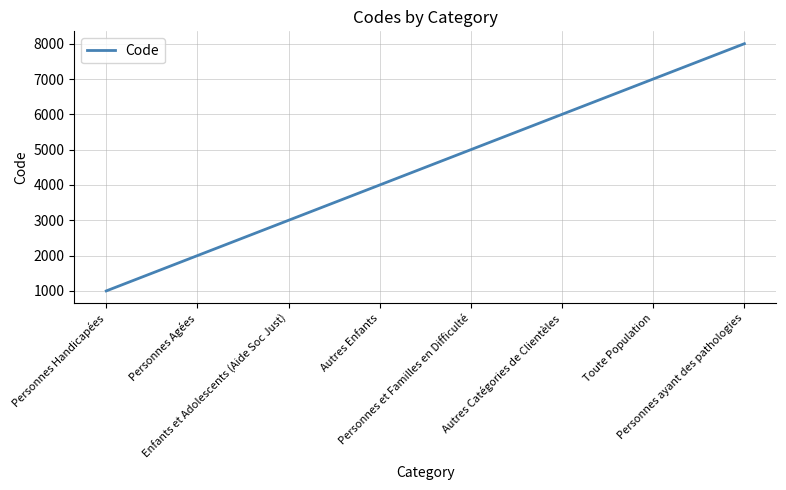

What is the average value?

4500